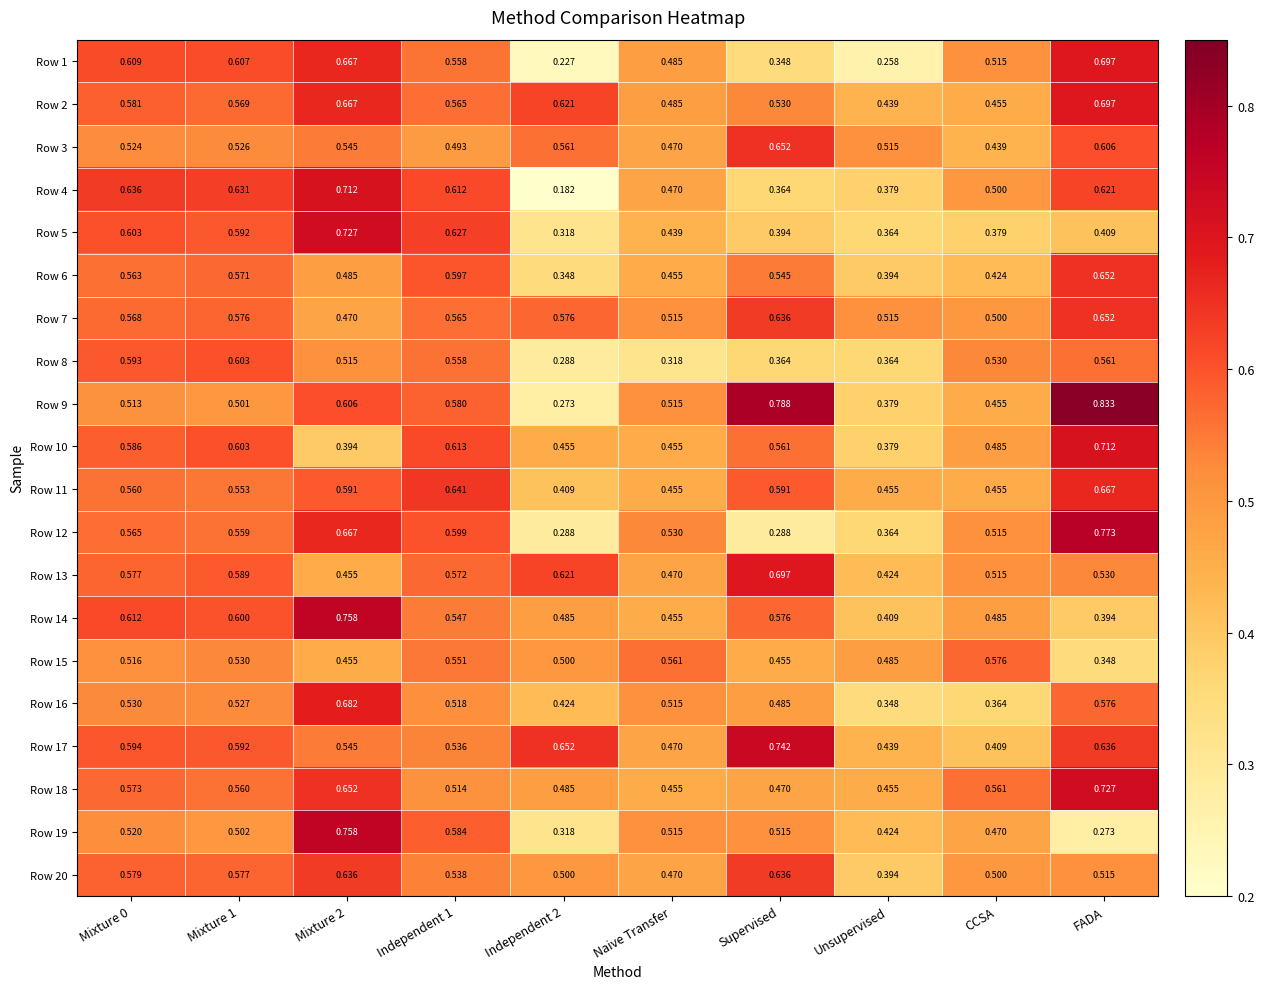

At which label is Row 16 closest to 0?

Unsupervised